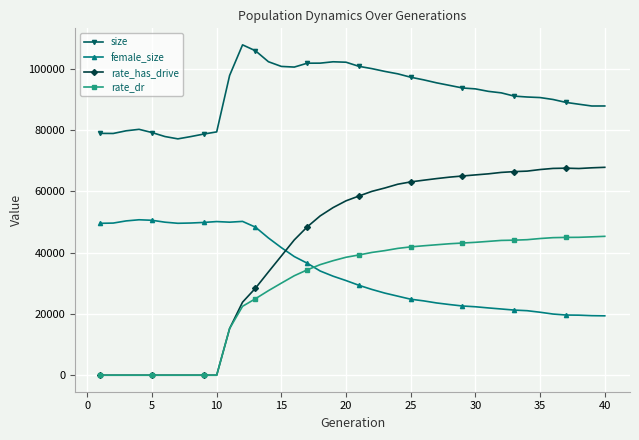

True or false: female_size has more than 1 interior local peaks.

True